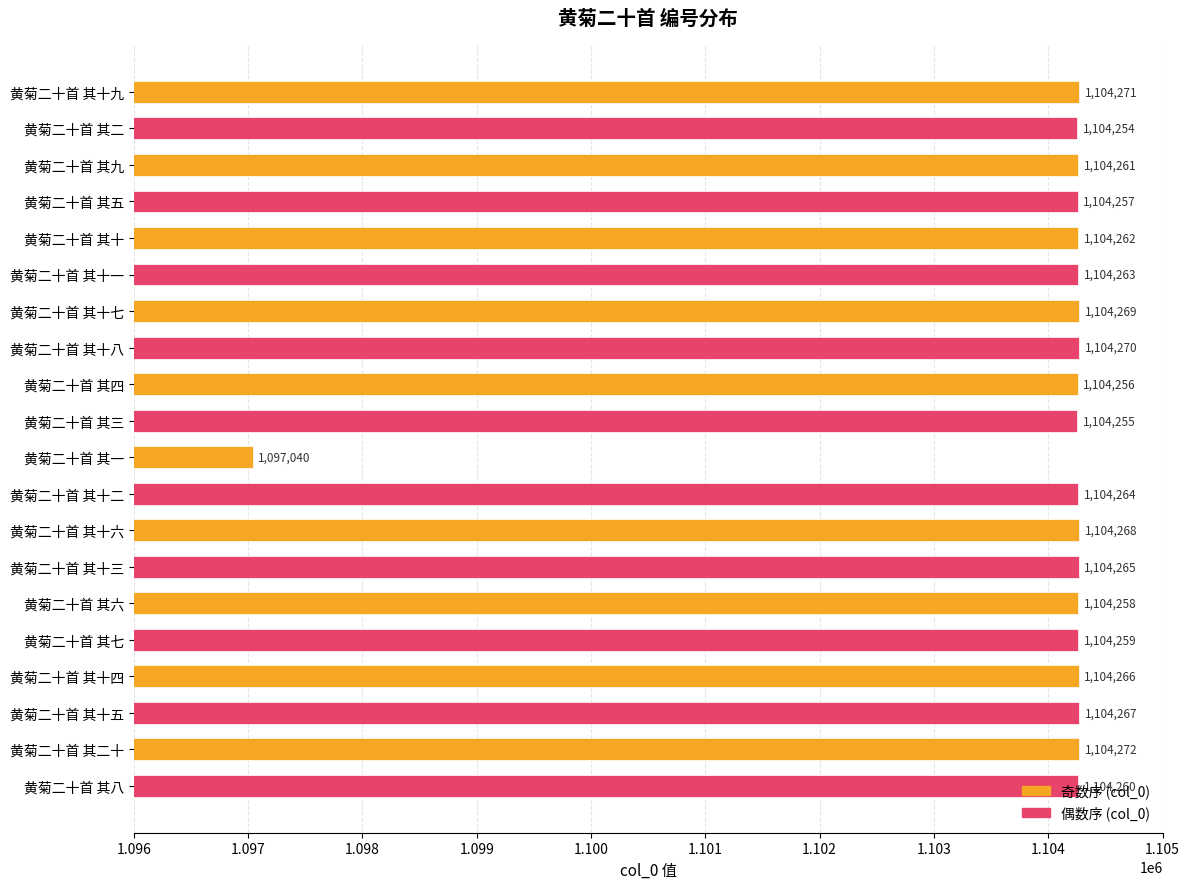

The value at 黄菊二十首 其十七 is 1104269. True or false?

True